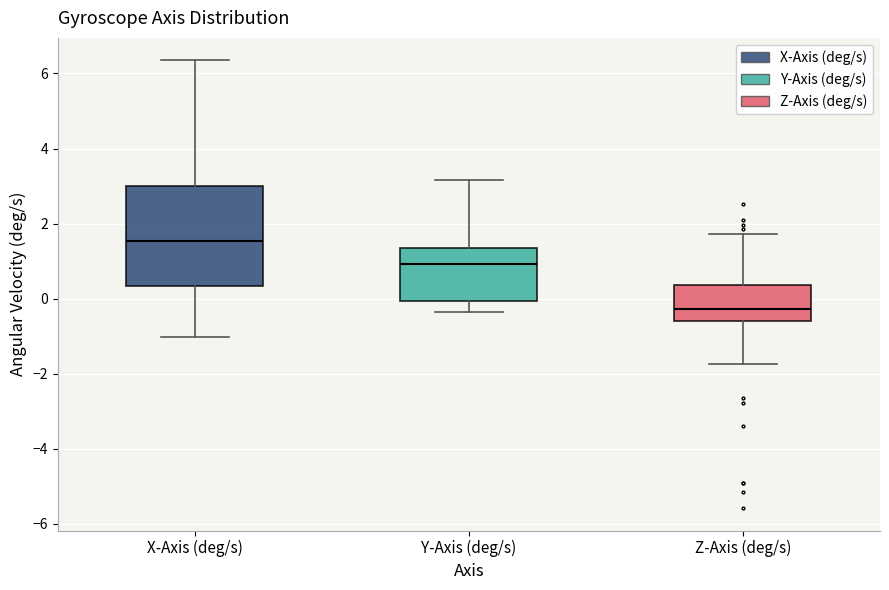

Reading left to right, read every box against the y-axis: the position of its median line, the range the box covers, and the ends of its whiskers. The values are not printed on the chart, so give them approximately, as read against the axis.

X-Axis (deg/s): median 1.6, box 0.4 to 3.0, whiskers -1.0 to 6.4
Y-Axis (deg/s): median 1.0, box 0.0 to 1.4, whiskers -0.4 to 3.2
Z-Axis (deg/s): median -0.2, box -0.6 to 0.4, whiskers -1.8 to 1.8